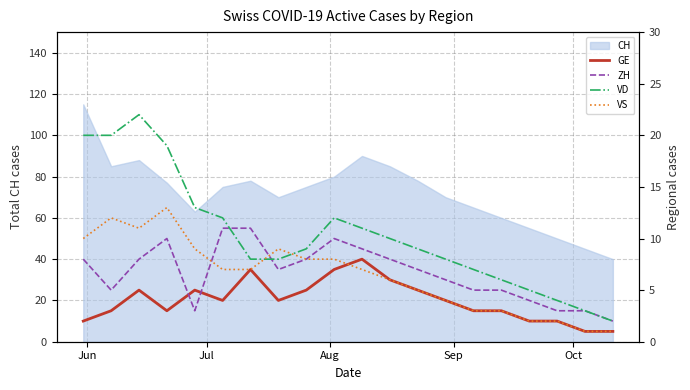

What is the minimum value for CH?

40